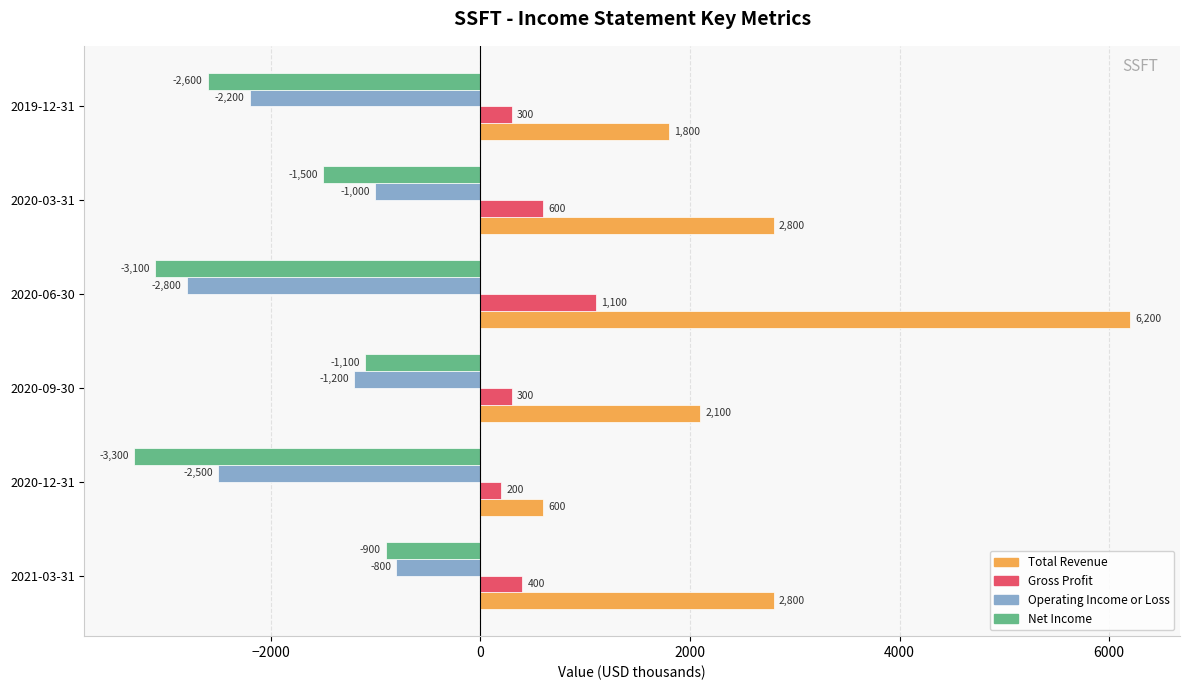

Is it true that Gross Profit equals 200 at 2020-12-31?

True